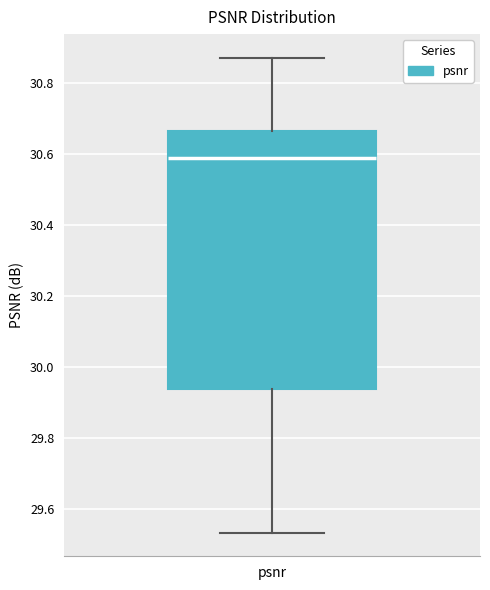

Transcribe this box plot: give where the median line is, the range the box spans, and where the two whiskers end, as read against the y-axis. The values are not printed on the chart, so give them approximately, as read against the axis.

median 30.58, box 29.94 to 30.66, whiskers 29.54 to 30.86